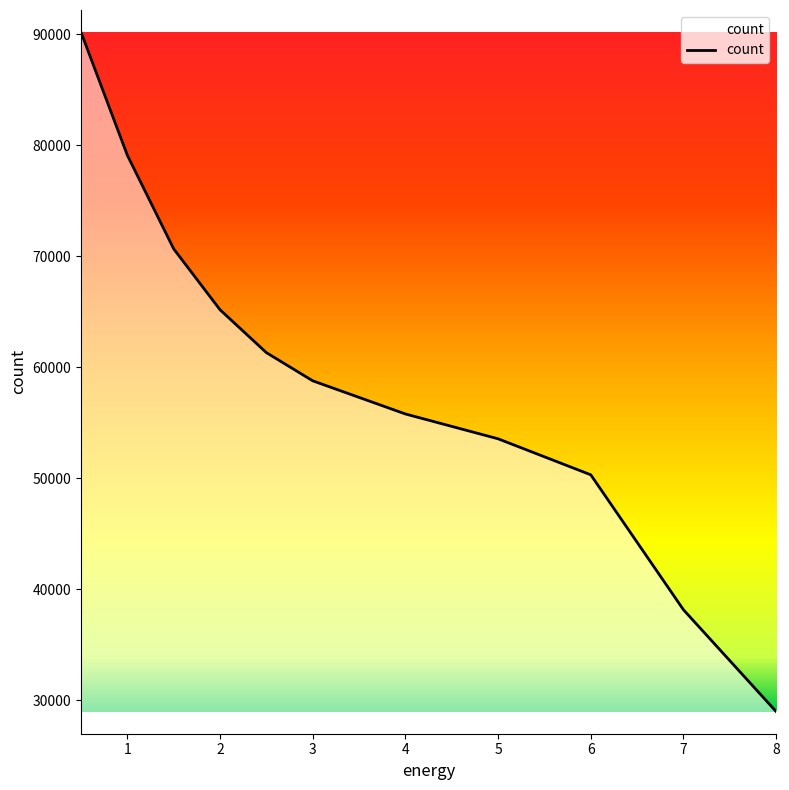

What is the difference between the maximum and minimum values?

61179